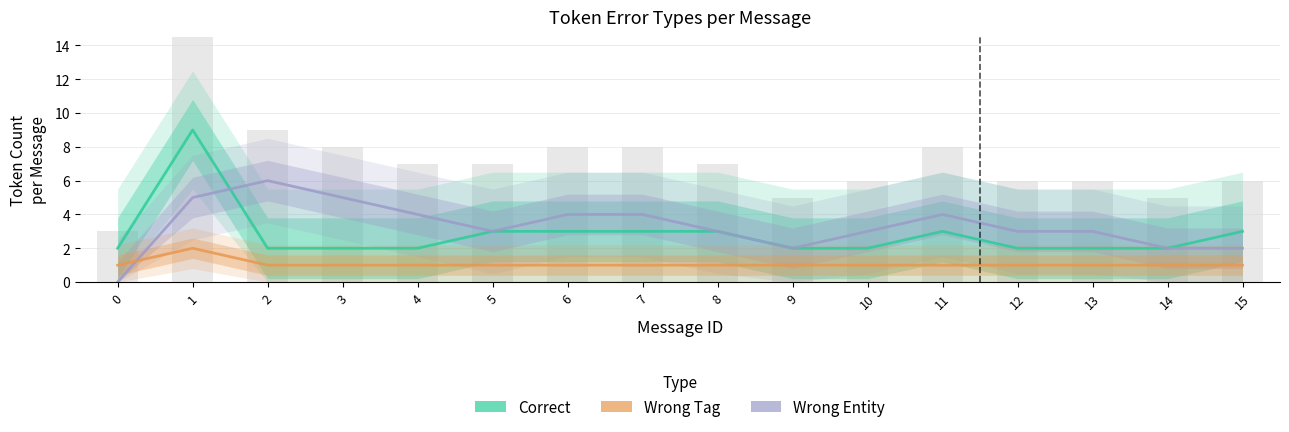

Reading left to right, extract all data points from this chart.

Correct: 0=2	1=9	2=2	3=2	4=2	5=3	6=3	7=3	8=3	9=2	10=2	11=3	12=2	13=2	14=2	15=3
Wrong_Entity: 0=0	1=5	2=6	3=5	4=4	5=3	6=4	7=4	8=3	9=2	10=3	11=4	12=3	13=3	14=2	15=2
Wrong_Tag: 0=1	1=2	2=1	3=1	4=1	5=1	6=1	7=1	8=1	9=1	10=1	11=1	12=1	13=1	14=1	15=1